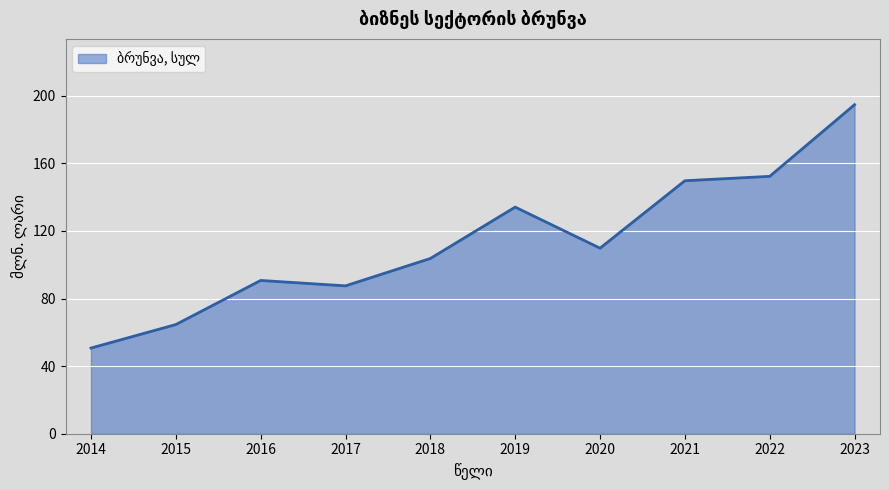

The value at 2022 is 152.3. True or false?

True